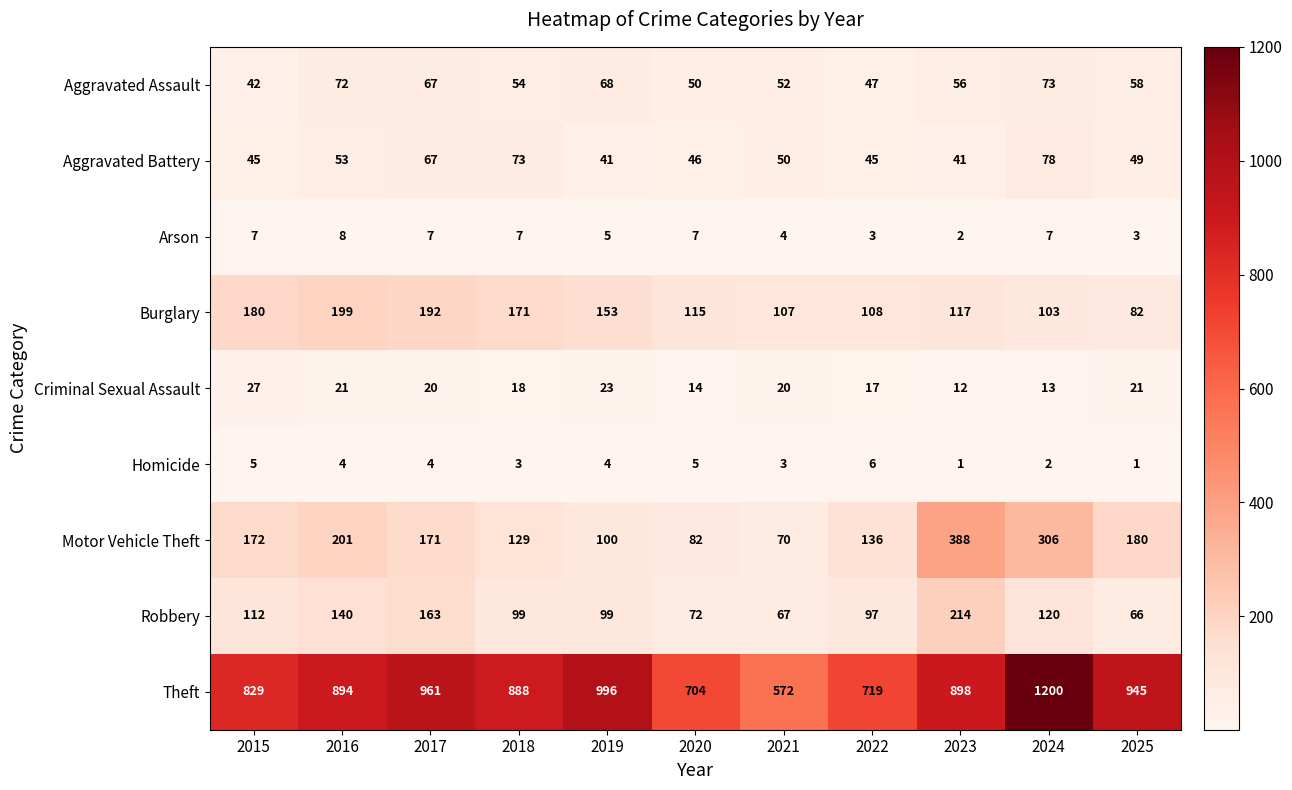

Is the value of Aggravated Battery at 2016 greater than the value of Criminal Sexual Assault at 2023?

Yes